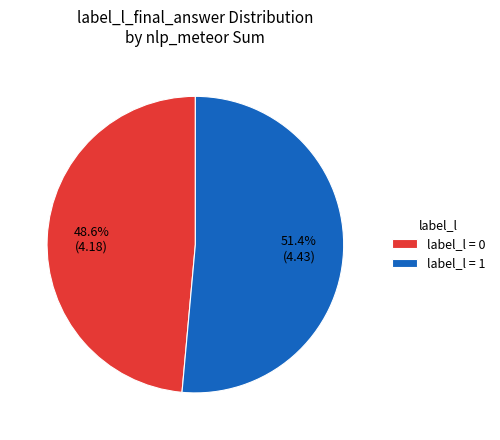

Rank the categories by value from highest to lowest.

label_l = 1, label_l = 0